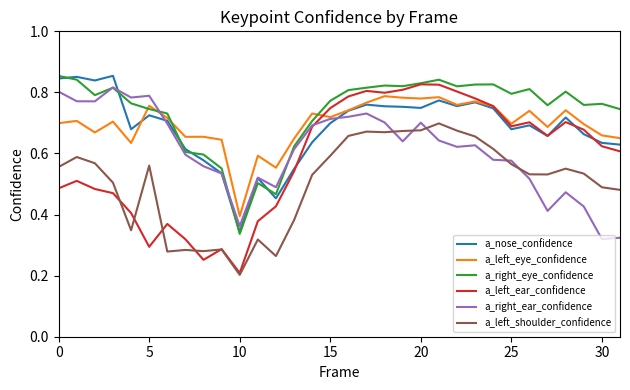

Is this an area chart (filled region under the line)?

No